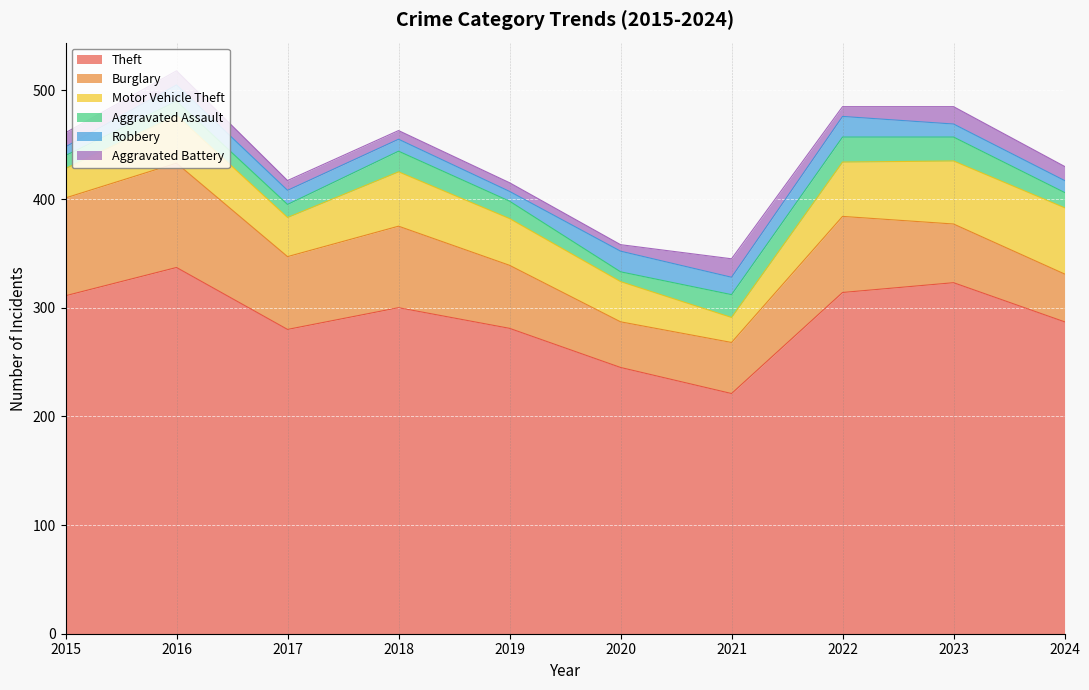

What is the difference between the maximum and minimum values in the Aggravated Battery series?

11